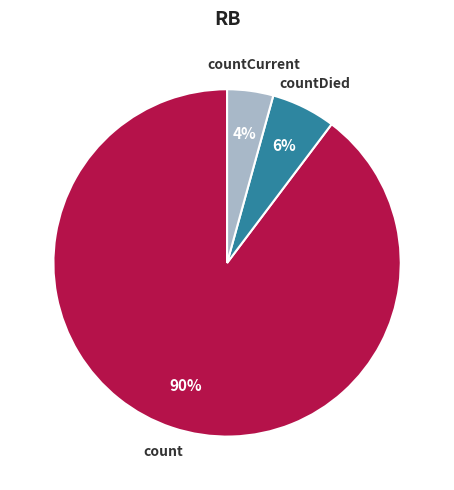

Which category has the smallest portion of the pie?

countCurrent